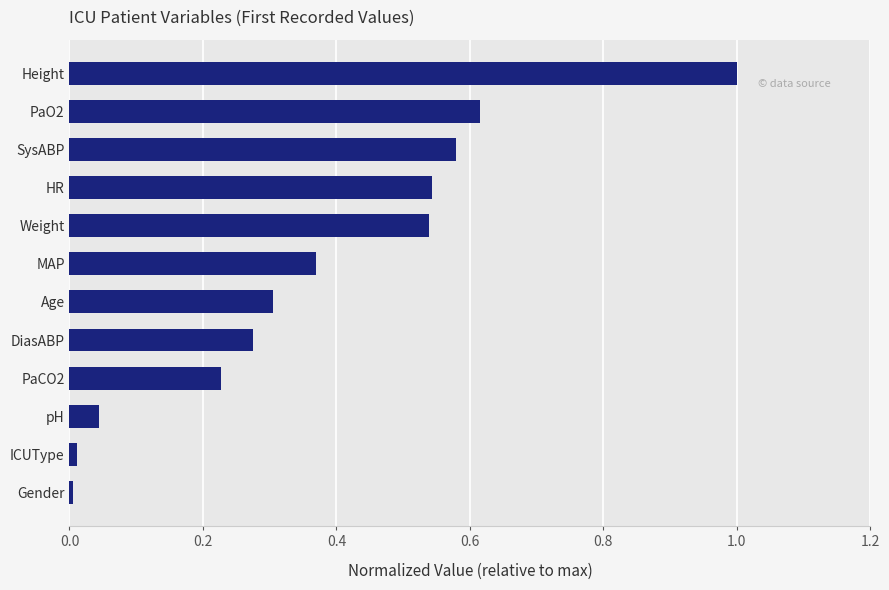

Which label corresponds to the largest value in the chart?

Height